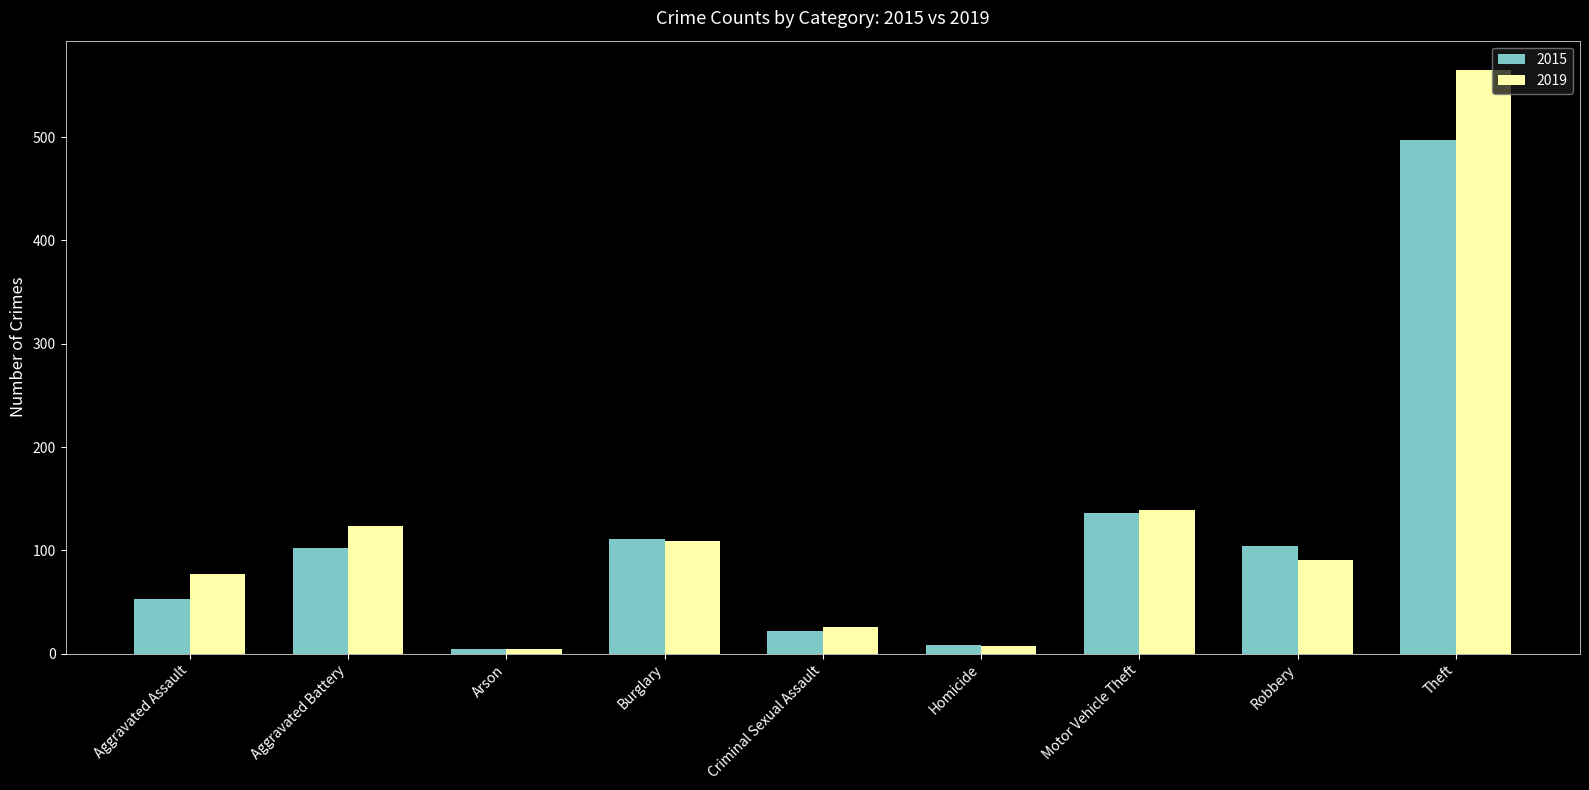

The 2015 series shows 90 at Aggravated Assault. True or false?

False